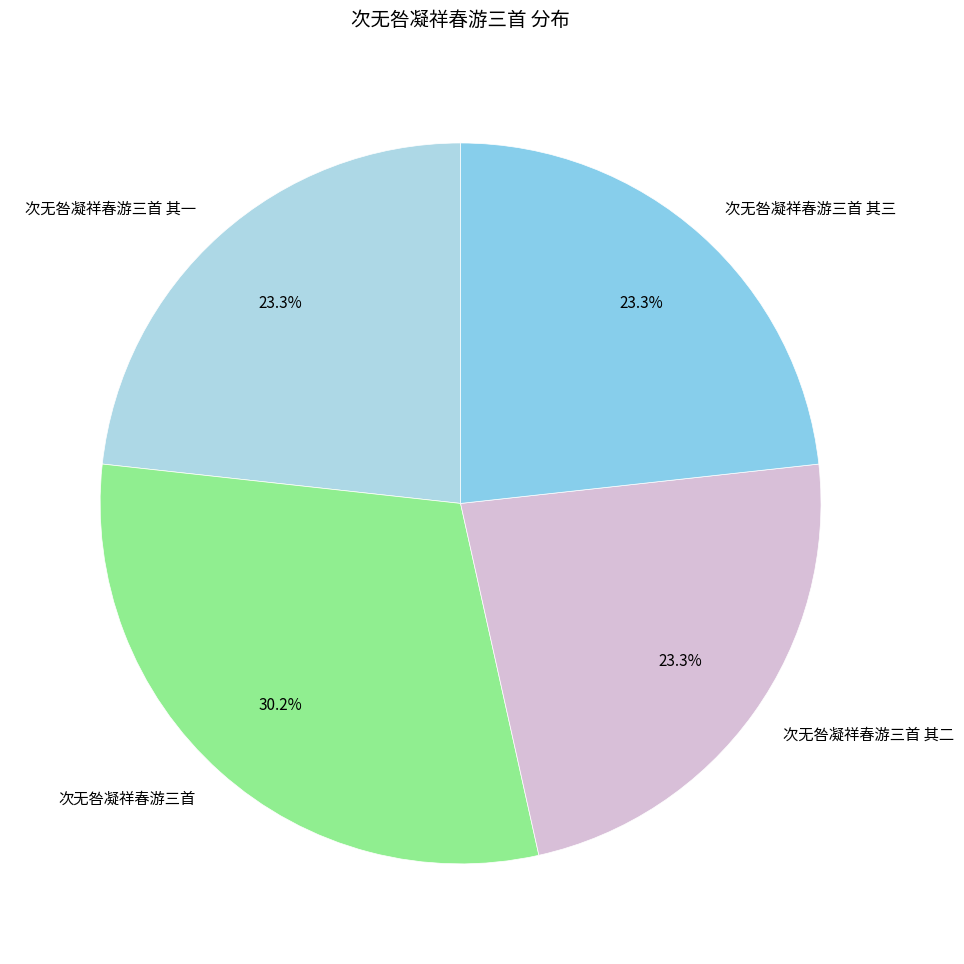

Combined, do 次无咎凝祥春游三首 其二 and 次无咎凝祥春游三首 其一 account for over 50%?

No